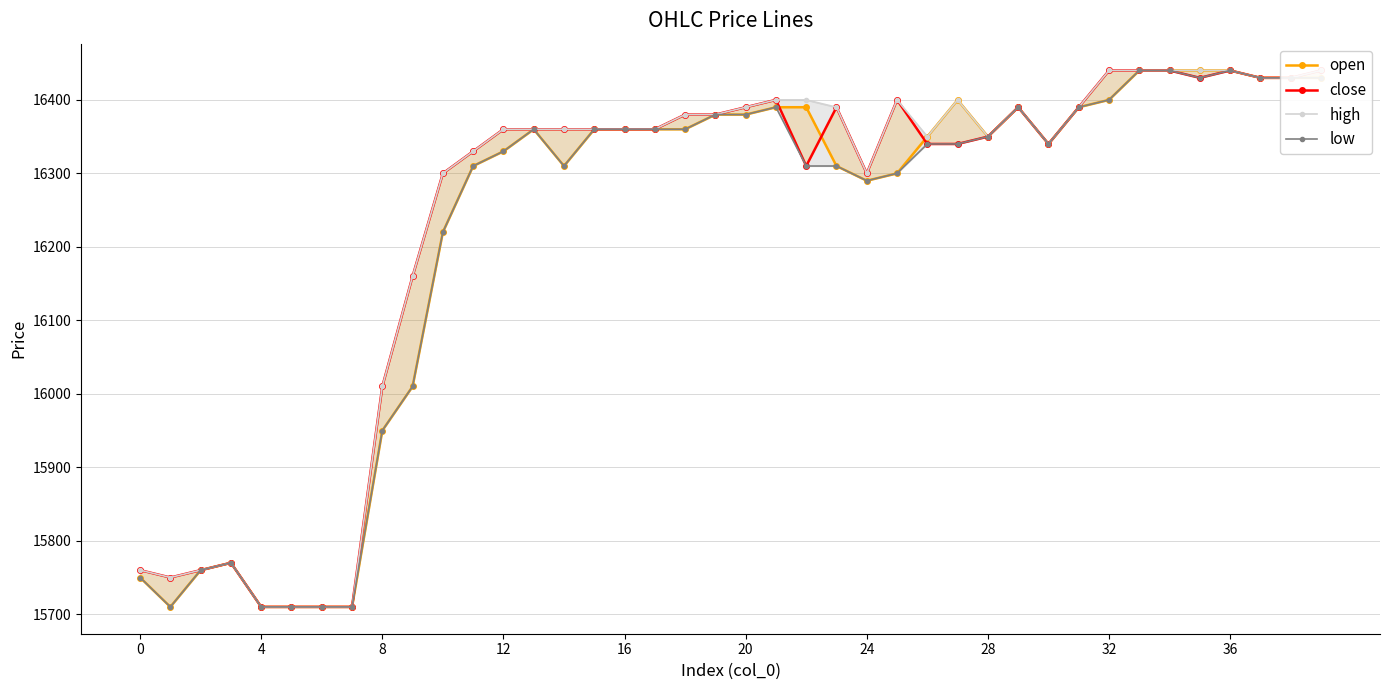

In open, how many points are lower than both neighbors (excluding endpoints)?

5